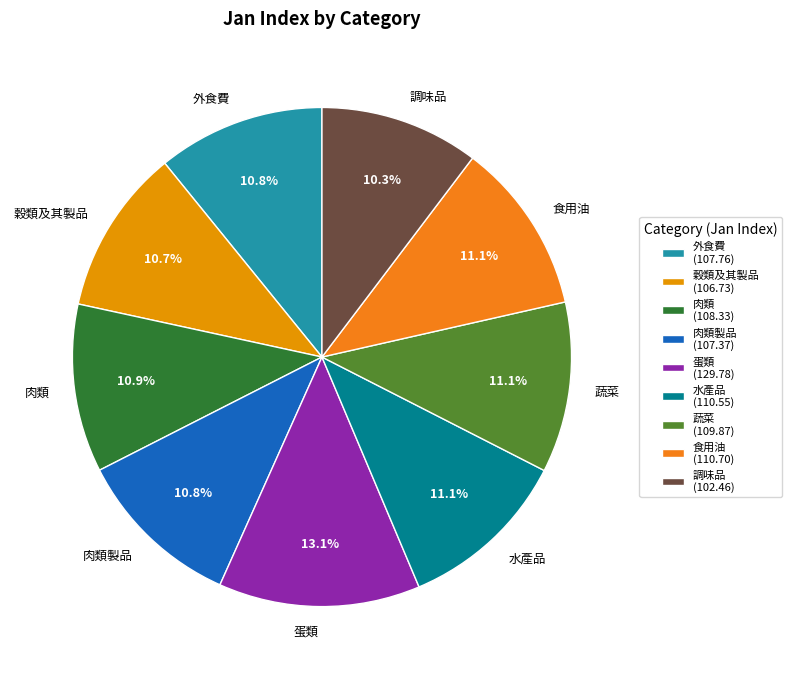

Count the number of slices in the pie.

9